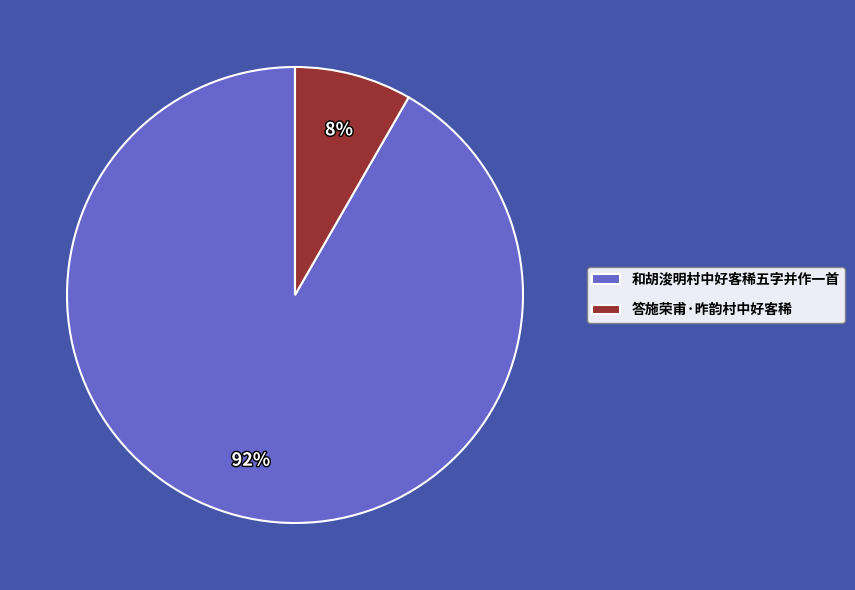

To the nearest percent, what portion does 和胡浚明村中好客稀五字并作一首 represent?

92%